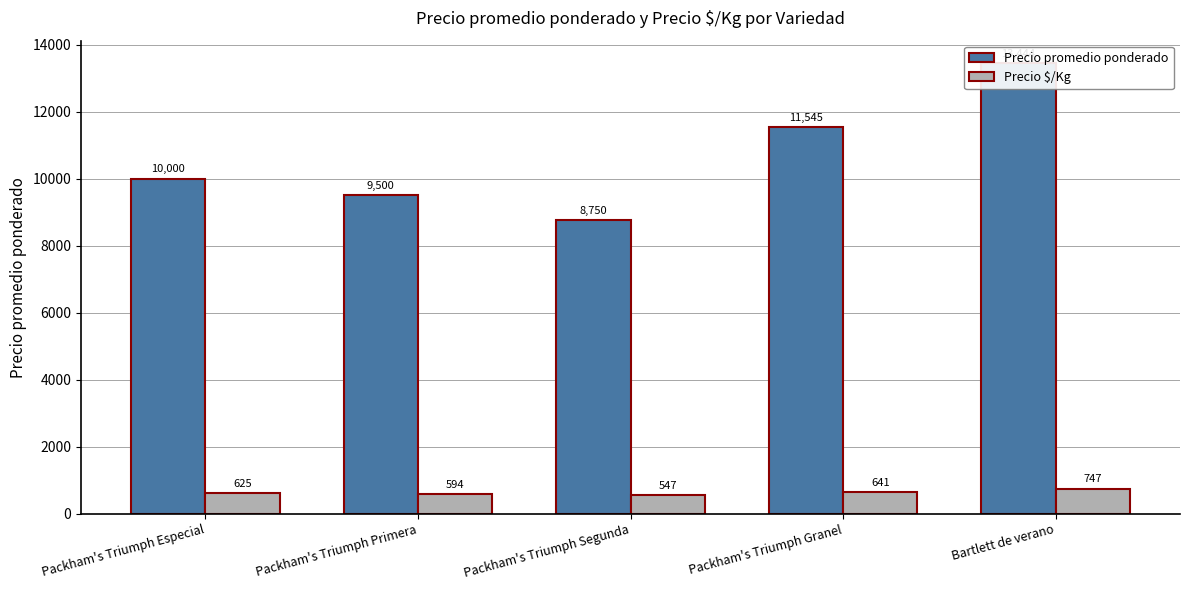

True or false: Precio $/Kg has a value of 925 at Packham's Triumph Segunda.

False